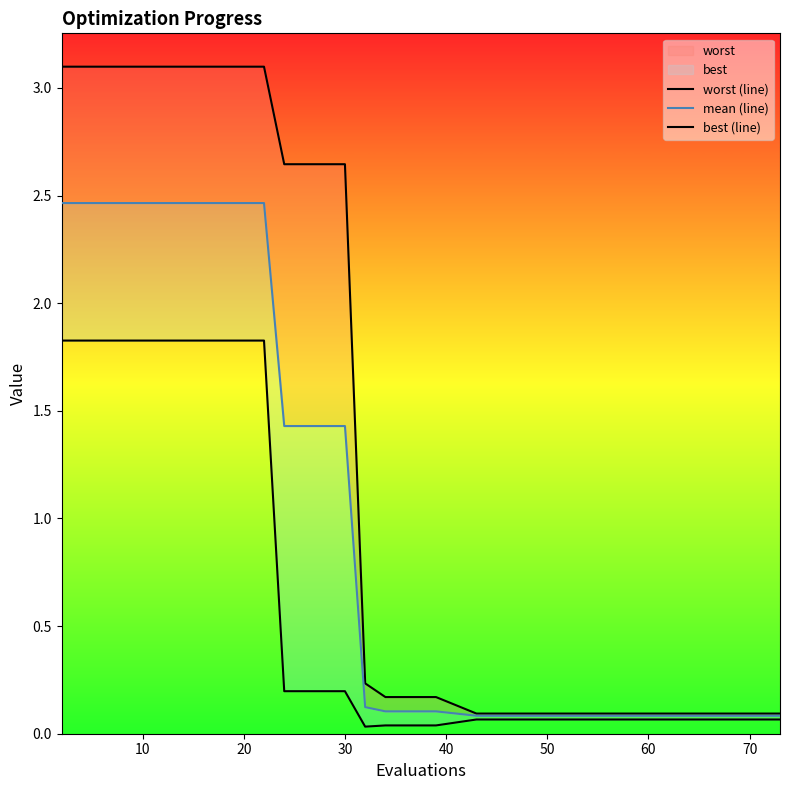

At 40, list the series in order from smallest to largest.

best (line), mean (line), worst (line)